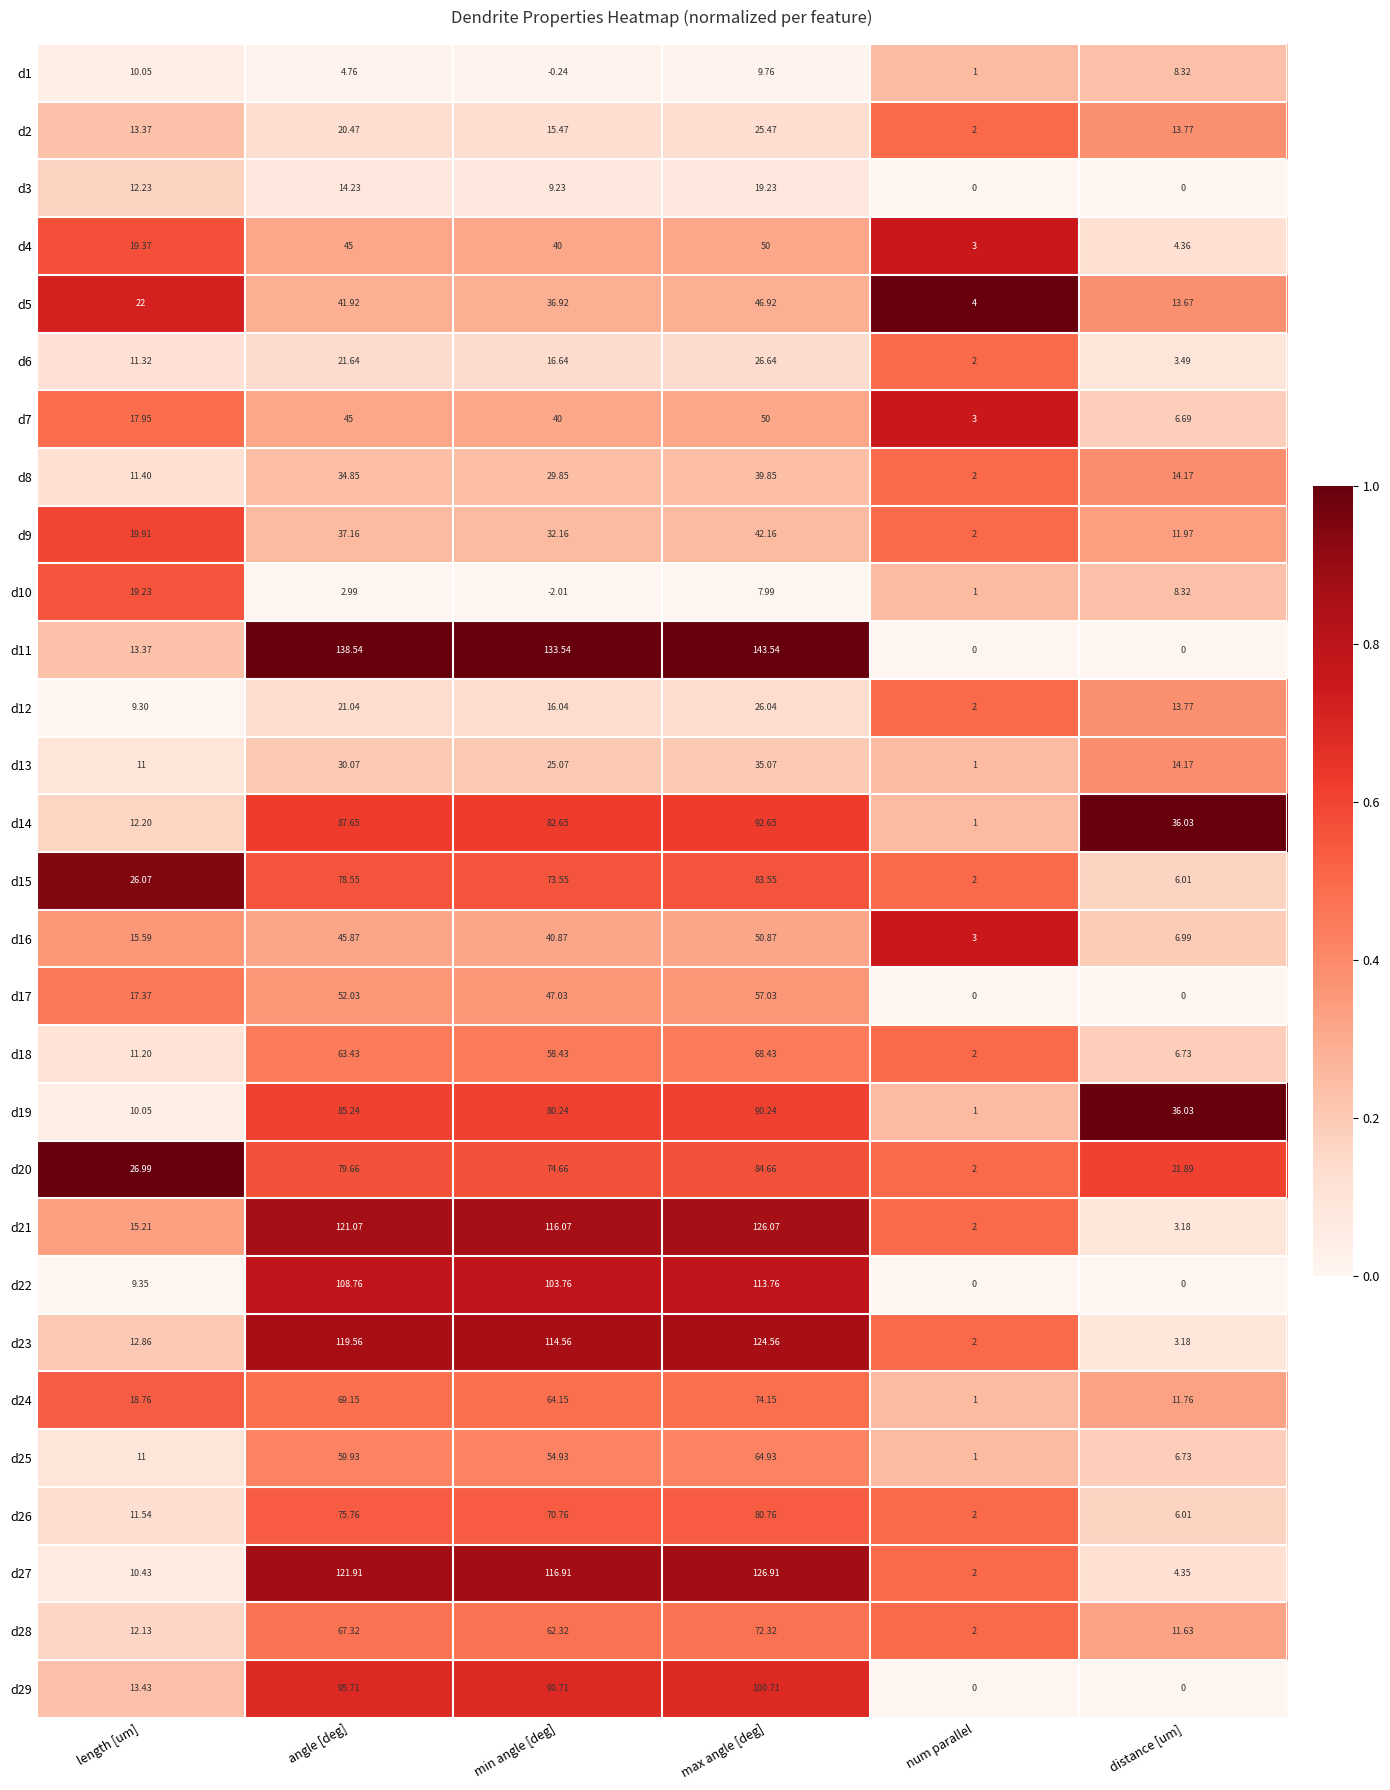

Rank the categories by d21 value from lowest to highest.

num parallel, distance [um], length [um], min angle [deg], angle [deg], max angle [deg]